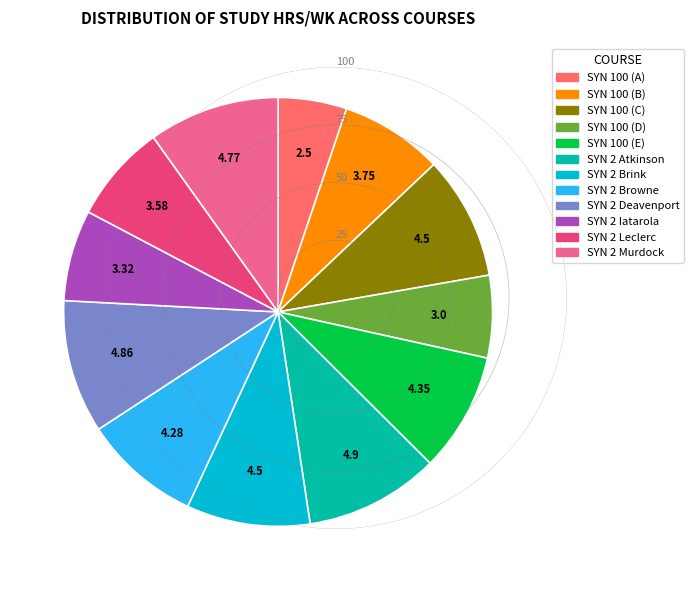

Which has a higher value, SYN 100 (D) or SYN 100 (E)?

SYN 100 (E)